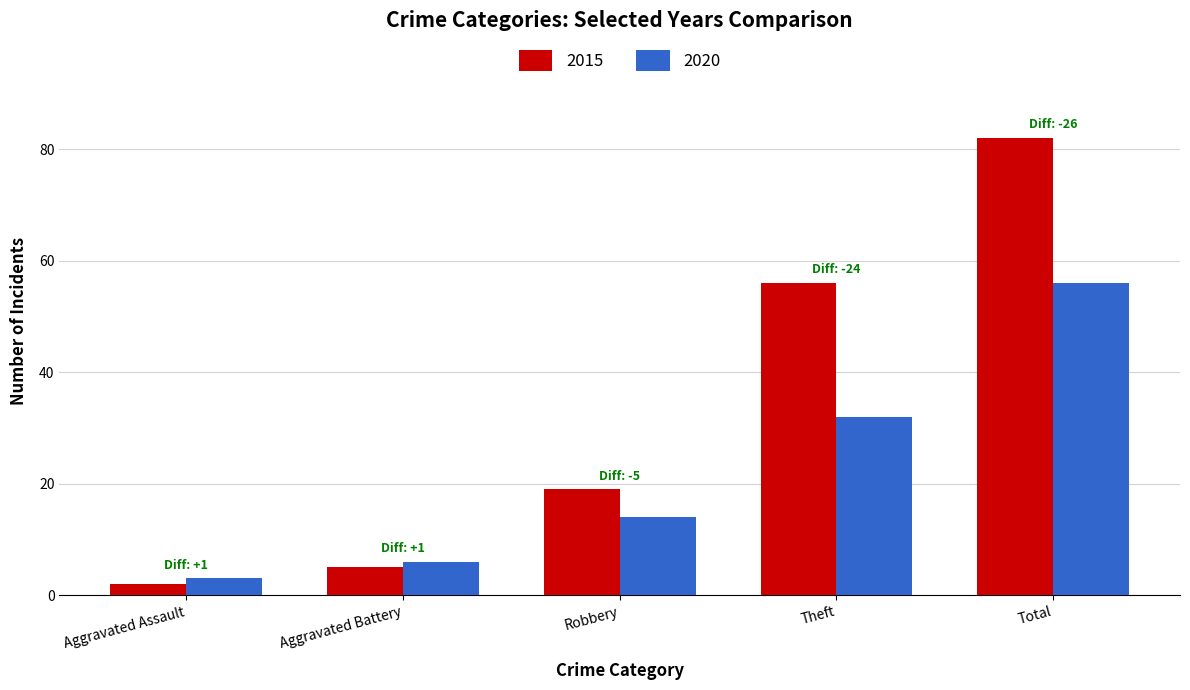

What is the label of the 1st bar from the left?

Aggravated Assault